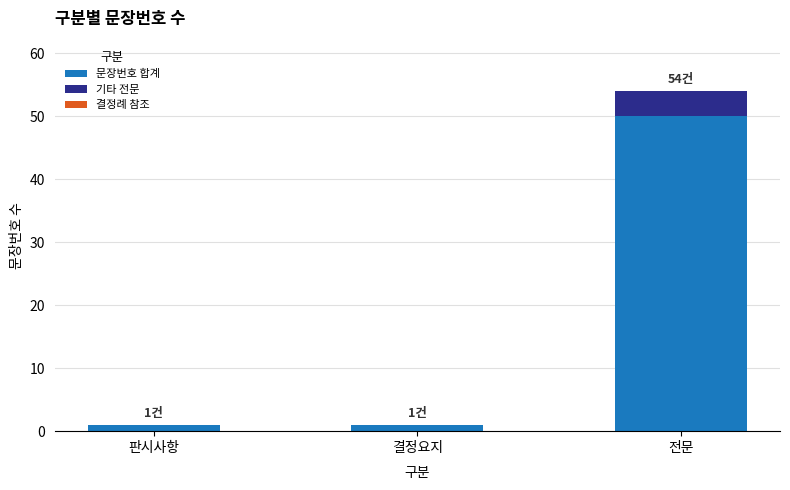

What is the sum of all 문장번호 합계 values?

52